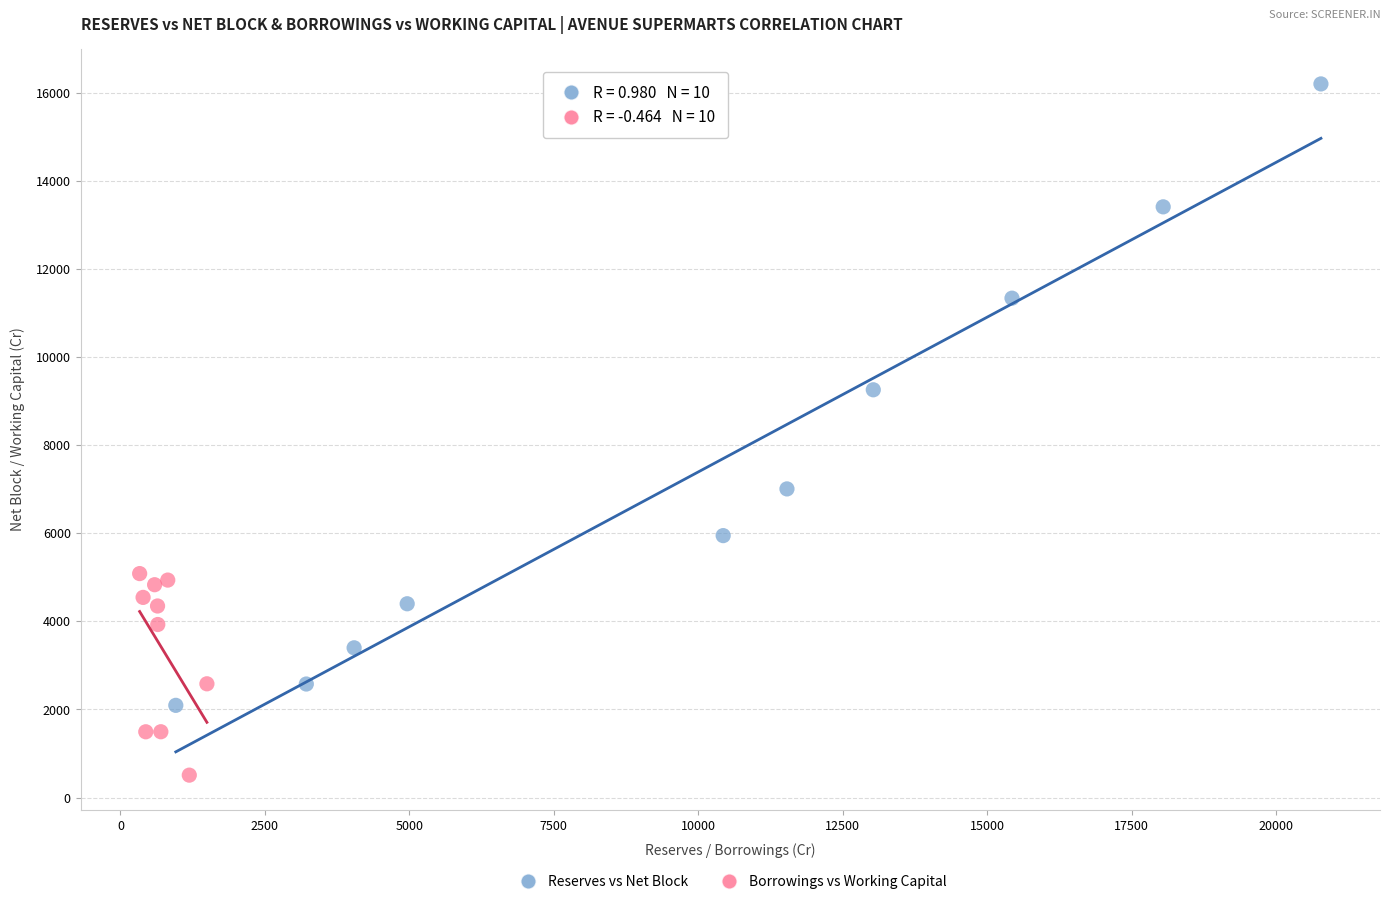

Which series has the largest Y range (max minus min)?

Reserves vs Net Block